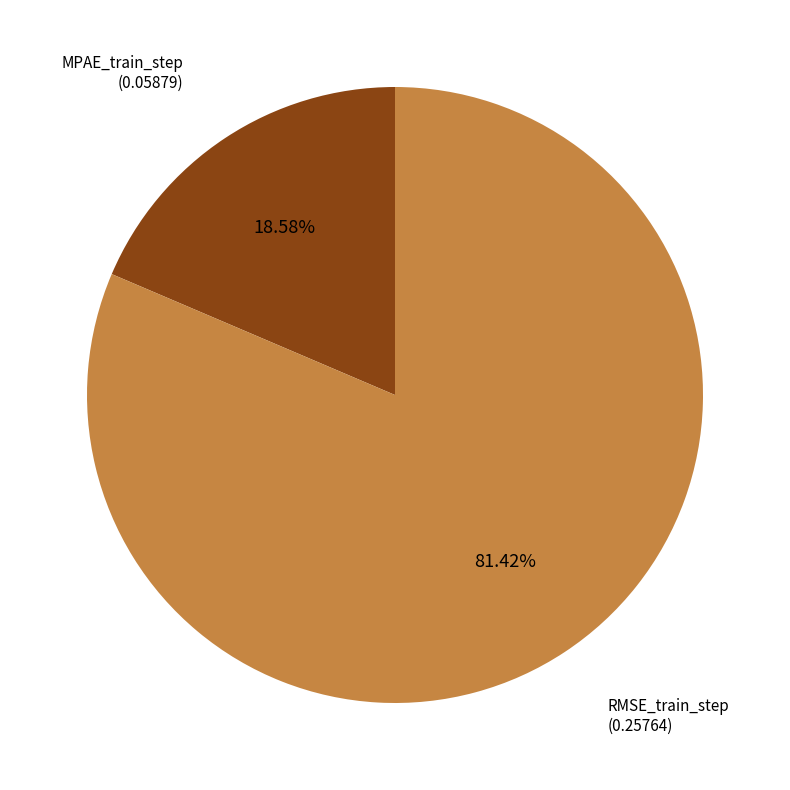

The MPAE_train_step slice represents 30% of the pie. True or false?

False